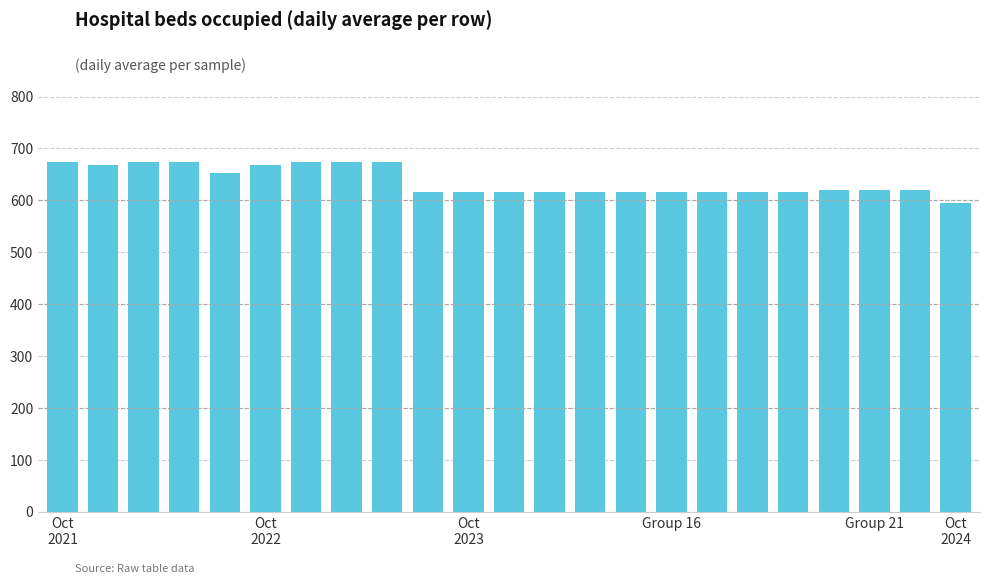

What is the maximum value shown in the chart?

674